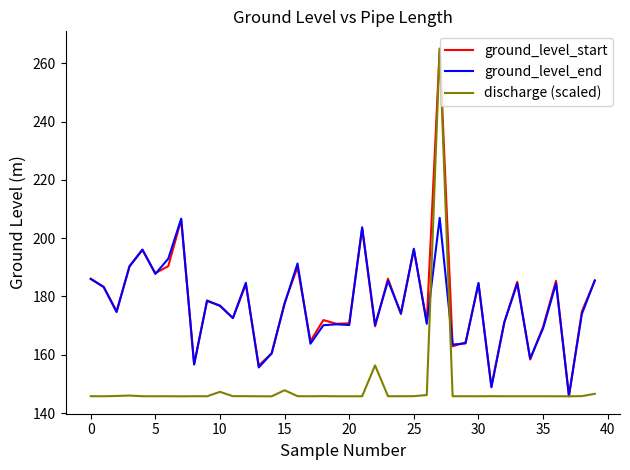

In ground_level_end, how many points are higher than both neighbors (excluding endpoints)?

13